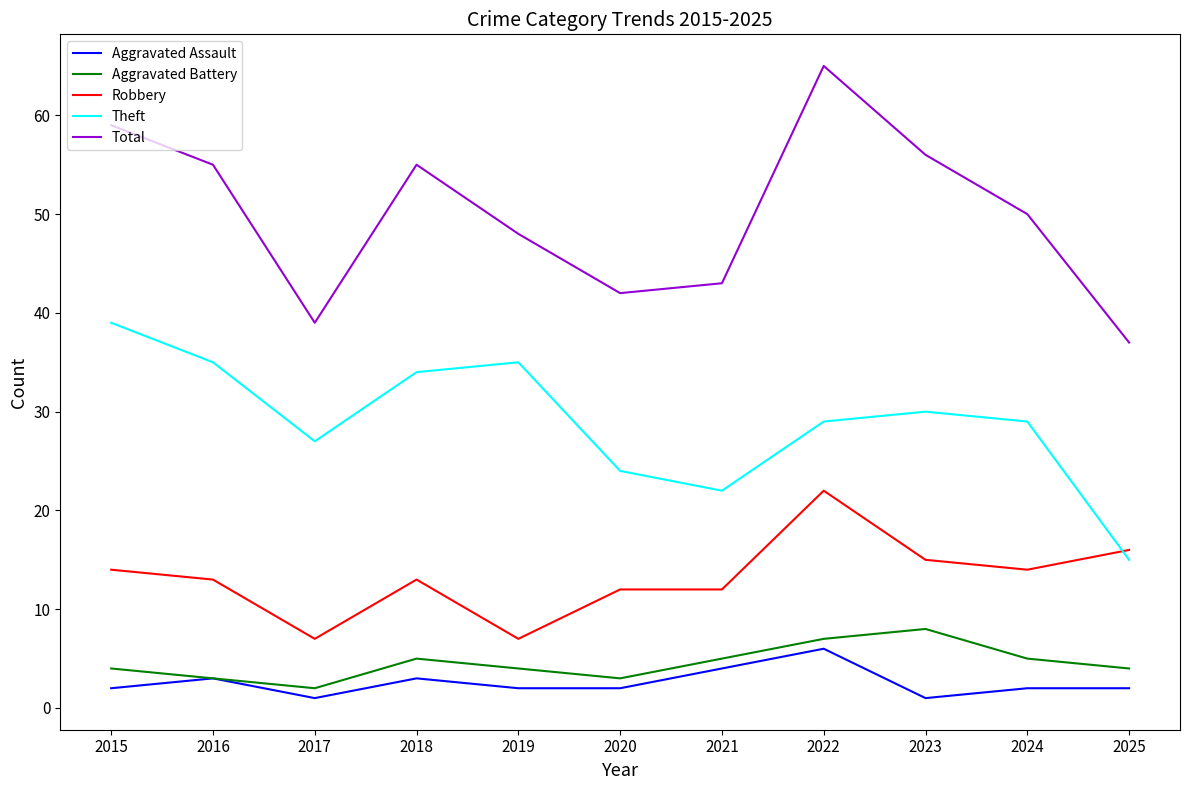

Which series has the widest spread of values?

Total